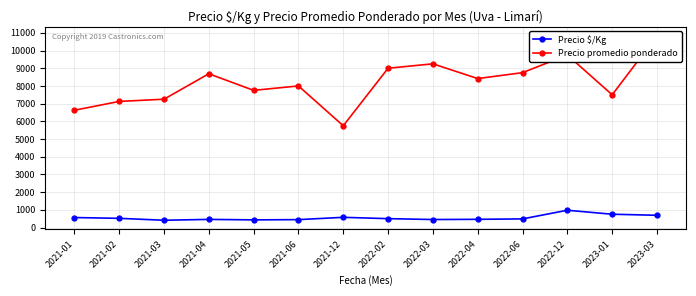

How many data points in Precio $/Kg are above 500?

6